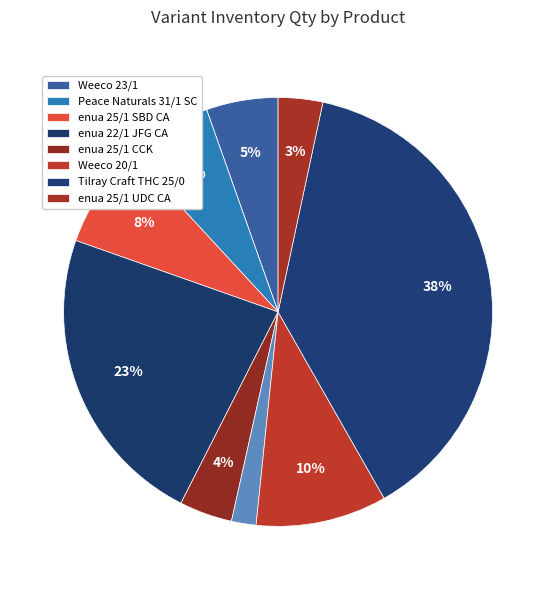

Count the number of slices in the pie.

10